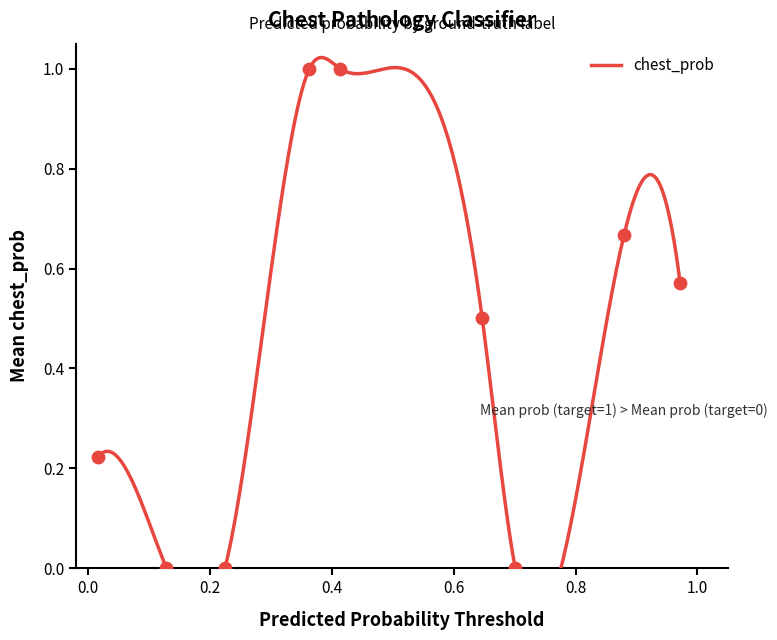

What is the change in value from 1 to 0?

-0.4